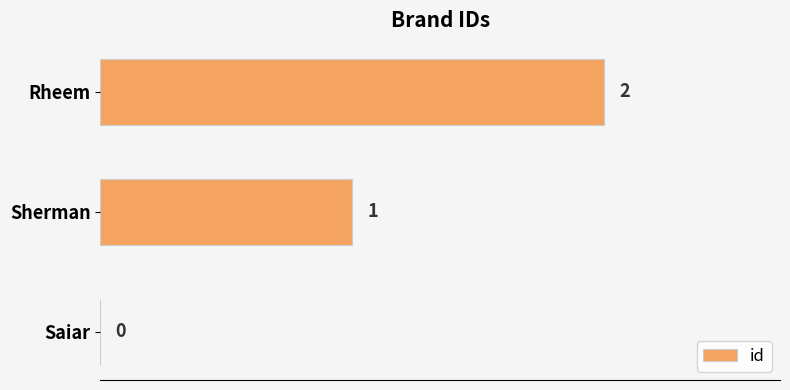

What is the sum of the values at Sherman and Rheem?

3